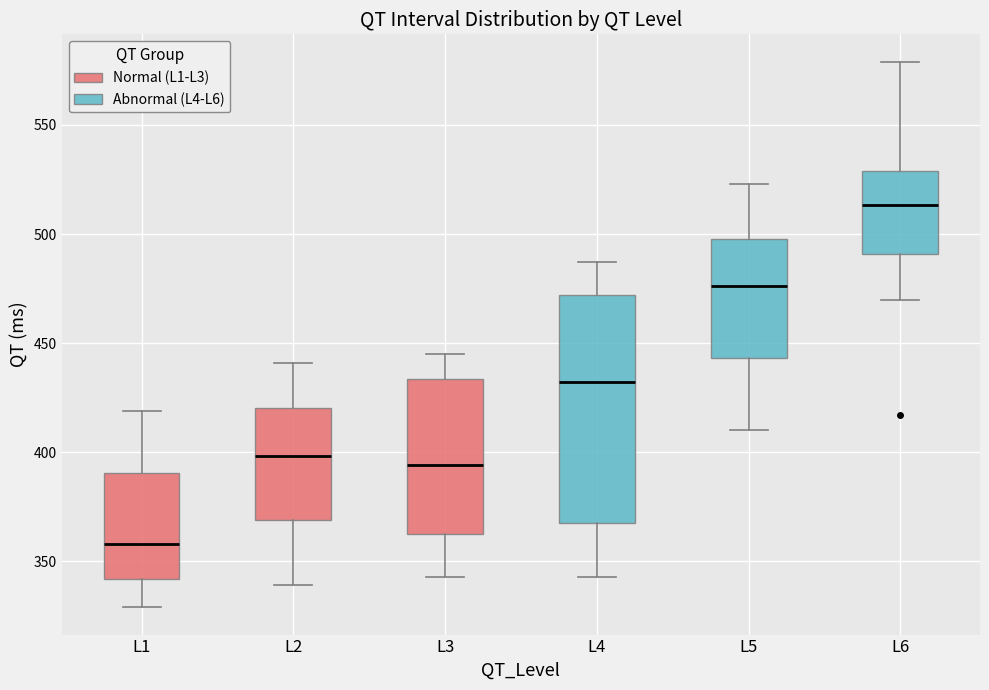

Reading left to right, read every box against the y-axis: the position of its median line, the range the box covers, and the ends of its whiskers. The values are not printed on the chart, so give them approximately, as read against the axis.

L1: median 360, box 340 to 390, whiskers 330 to 420
L2: median 400, box 370 to 420, whiskers 340 to 440
L3: median 395, box 365 to 435, whiskers 345 to 445
L4: median 430, box 370 to 470, whiskers 345 to 485
L5: median 475, box 445 to 500, whiskers 410 to 525
L6: median 515, box 490 to 530, whiskers 470 to 580